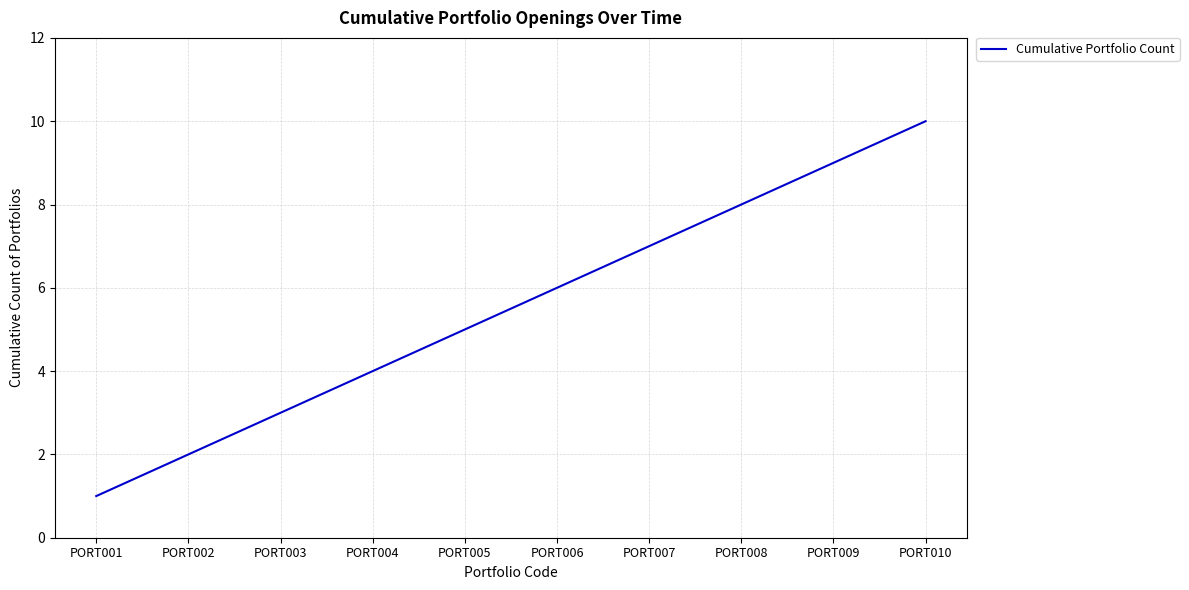

What is the change in value from PORT004 to PORT006?

+2